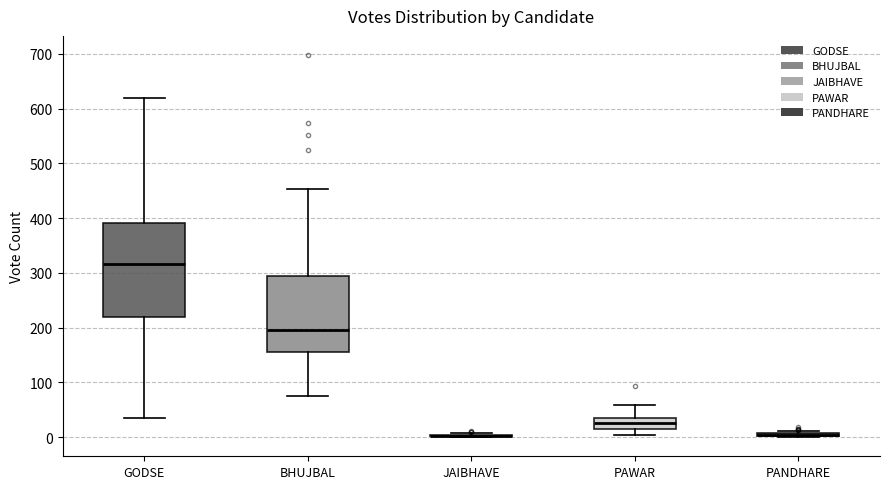

Reading left to right, transcribe this box plot: for each box, give where its median line is, the range the box spans, and where its two whiskers end, as read against the y-axis. The values are not printed on the chart, so give them approximately, as read against the axis.

GODSE: median 320, box 220 to 390, whiskers 40 to 620
BHUJBAL: median 200, box 160 to 290, whiskers 80 to 450
JAIBHAVE: box collapsed to a line at 0, whiskers 0 to 10
PAWAR: median 30, box 20 to 40, whiskers 0 to 60
PANDHARE: box collapsed to a line at 0, whiskers 0 to 10